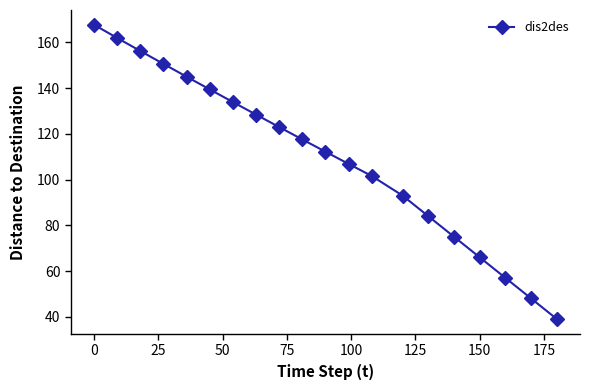

True or false: there are more than 1 points higher than both neighbors.

False